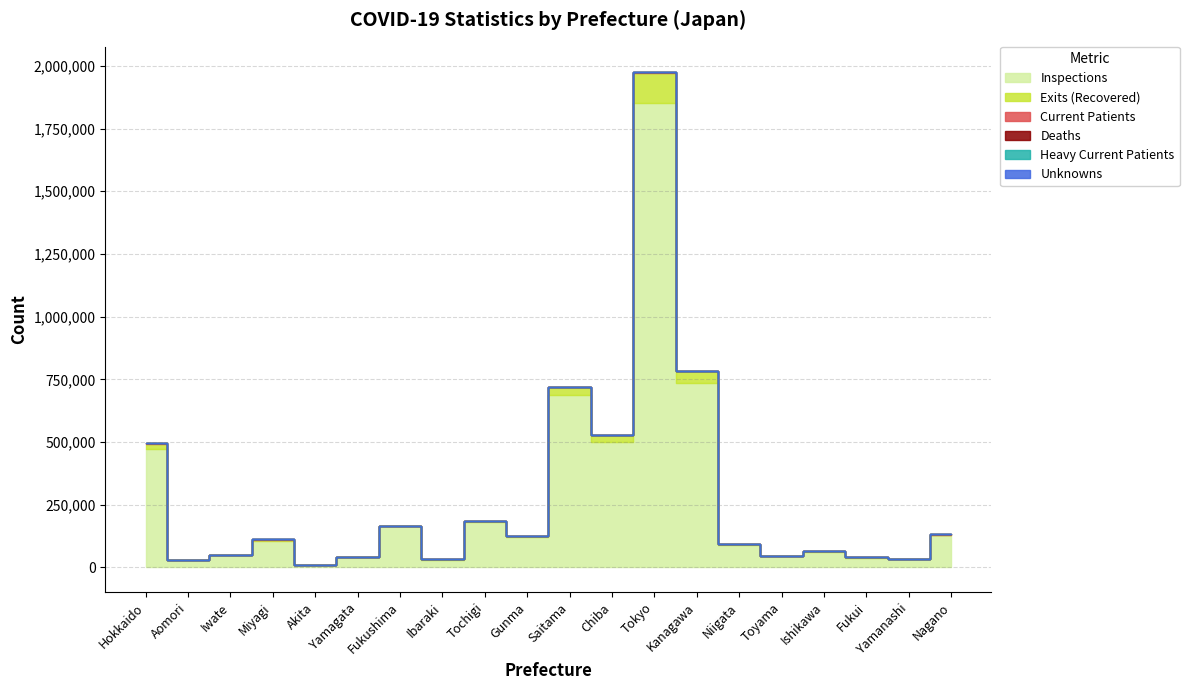

Reading left to right, transcribe all the data shown in this chart.

ninspections: Hokkaido=473318	Aomori=27861	Iwate=50177	Miyagi=104355	Akita=8568	Yamagata=40589	Fukushima=164220	Ibaraki=27834	Tochigi=181557	Gunma=120989	Saitama=685552	Chiba=498101	Tokyo=1850782	Kanagawa=734626	Niigata=91052	Toyama=44271	Ishikawa=63385	Fukui=39204	Yamanashi=33554	Nagano=128033
ncurrentpatients: Hokkaido=888	Aomori=122	Iwate=98	Miyagi=1072	Akita=43	Yamagata=270	Fukushima=294	Ibaraki=324	Tochigi=222	Gunma=219	Saitama=1483	Chiba=997	Tokyo=3995	Kanagawa=1138	Niigata=284	Toyama=109	Ishikawa=125	Fukui=74	Yamanashi=45	Nagano=316
nexits: Hokkaido=20190	Aomori=1035	Iwate=633	Miyagi=6060	Akita=286	Yamagata=935	Fukushima=2405	Ibaraki=6678	Tochigi=4649	Gunma=4969	Saitama=32227	Chiba=29263	Tokyo=120485	Kanagawa=47706	Niigata=1435	Toyama=912	Ishikawa=1867	Fukui=558	Yamanashi=964	Nagano=2876
ndeaths: Hokkaido=780	Aomori=20	Iwate=30	Miyagi=43	Akita=6	Yamagata=20	Fukushima=118	Ibaraki=128	Tochigi=70	Gunma=101	Saitama=717	Chiba=589	Tokyo=1804	Kanagawa=798	Niigata=18	Toyama=29	Ishikawa=66	Fukui=27	Yamanashi=19	Nagano=44
nheavycurrentpatients: Hokkaido=21	Aomori=0	Iwate=2	Miyagi=16	Akita=2	Yamagata=4	Fukushima=11	Ibaraki=7	Tochigi=3	Gunma=6	Saitama=34	Chiba=16	Tokyo=42	Kanagawa=24	Niigata=2	Toyama=2	Ishikawa=3	Fukui=1	Yamanashi=1	Nagano=0
nunknowns: Hokkaido=20	Aomori=0	Iwate=0	Miyagi=23	Akita=0	Yamagata=0	Fukushima=0	Ibaraki=0	Tochigi=0	Gunma=0	Saitama=0	Chiba=0	Tokyo=0	Kanagawa=0	Niigata=0	Toyama=0	Ishikawa=2	Fukui=0	Yamanashi=0	Nagano=15